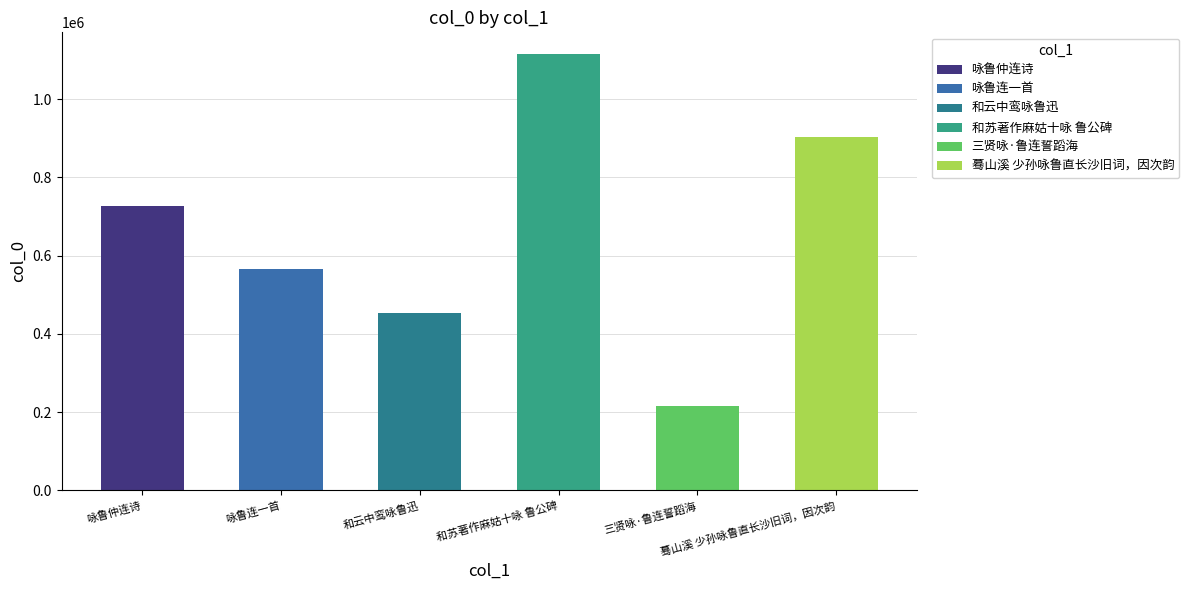

What is the change in value from 咏鲁仲连诗 to 三贤咏·鲁连誓蹈海?

-510374